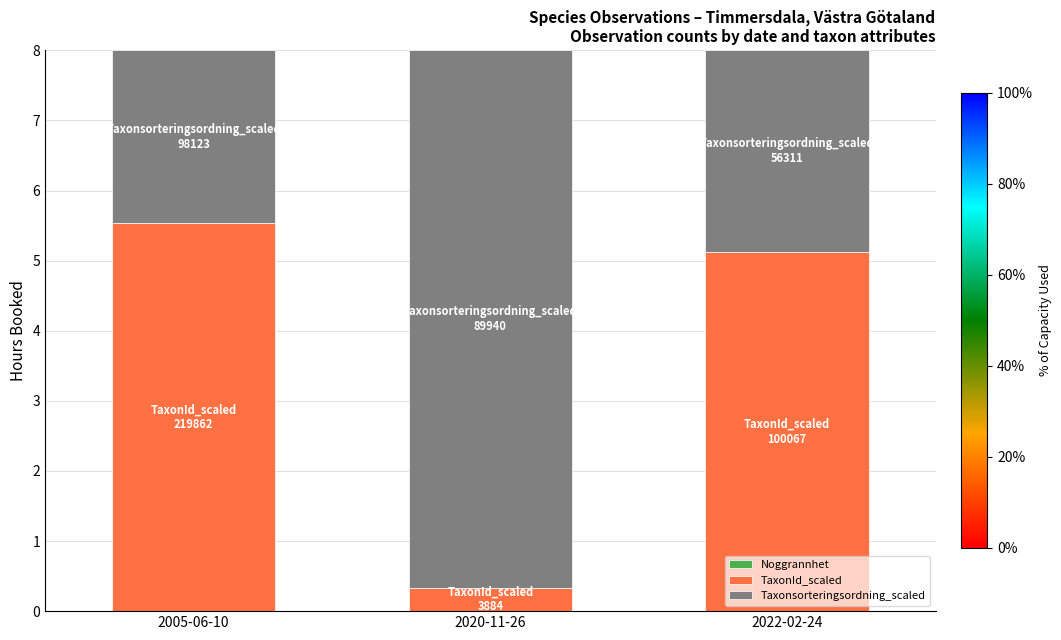

What is the sum of the Taxonsorteringsordning_scaled values at 2020-11-26 and 2005-06-10?

10.1